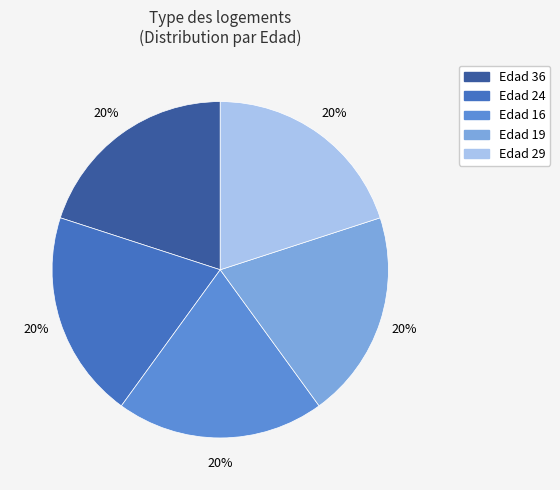

To the nearest percent, what is the average slice percentage?

20%